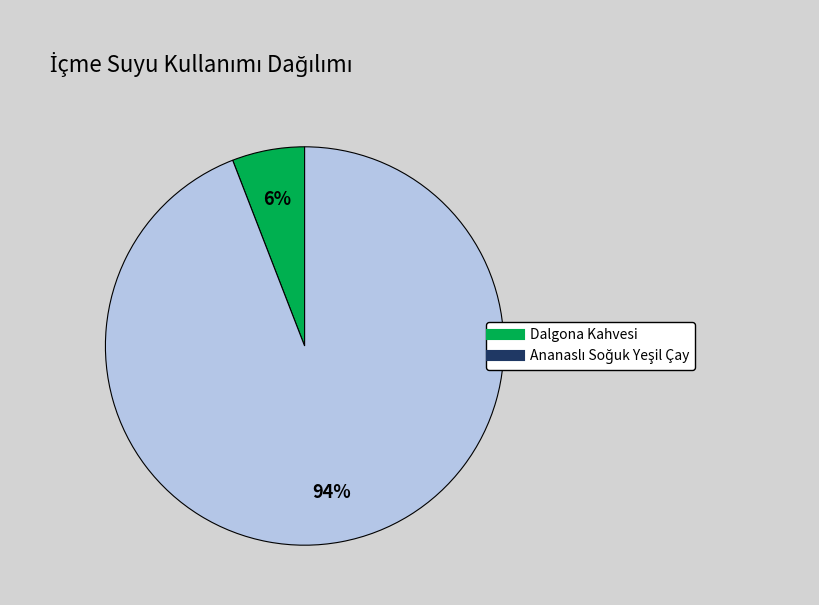

To the nearest percent, what is the difference between the largest and smallest slice percentages?

88%